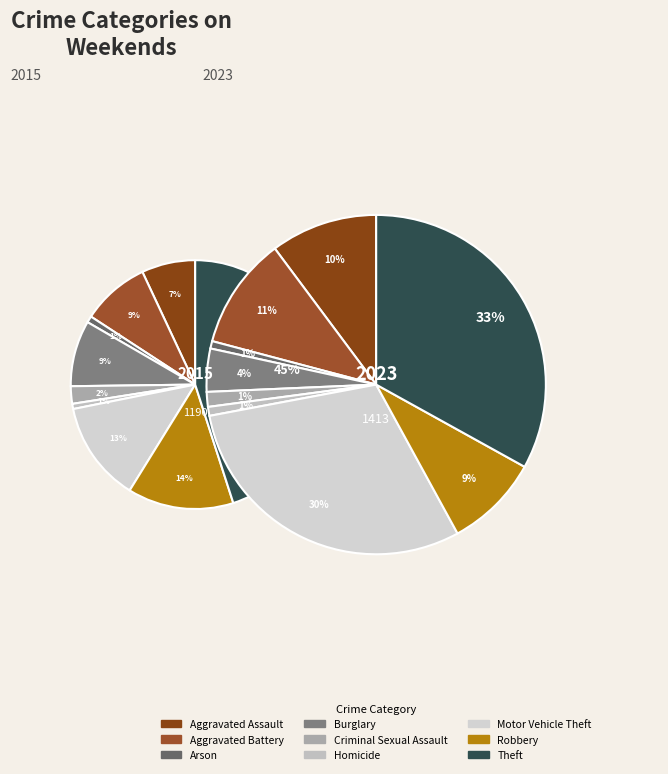

What percentage is the 5 slice, to the nearest percent?

1%